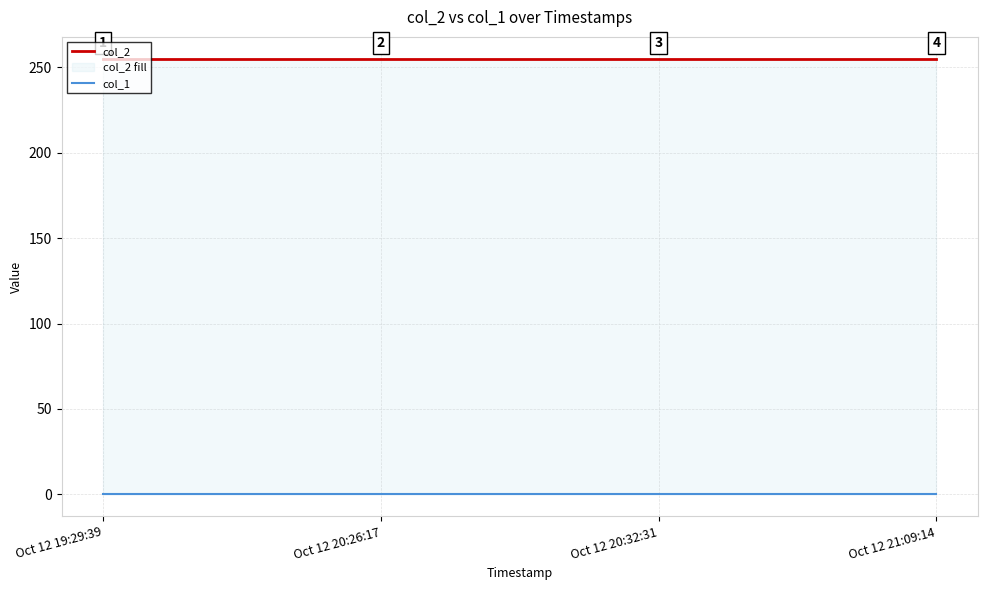

At which category is the sum across all series the highest?

Oct 12 19:29:39